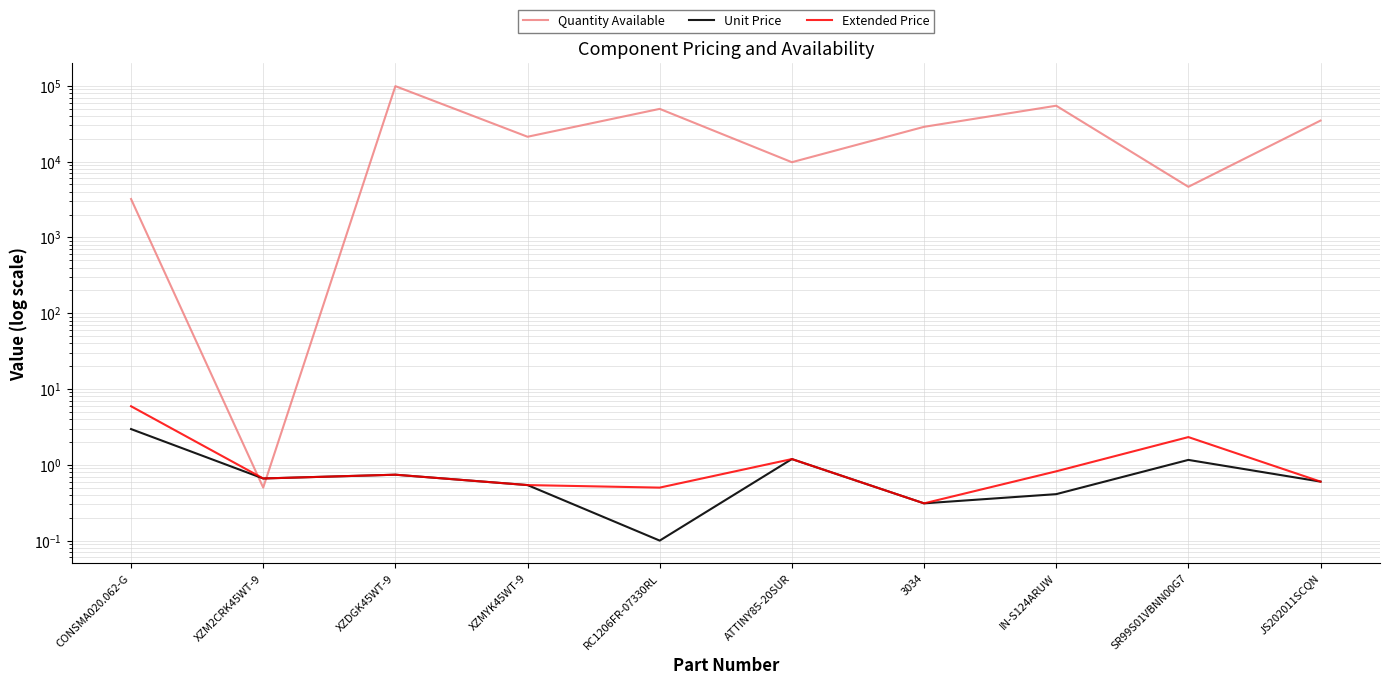

Which series has the largest total across all categories?

Quantity Available